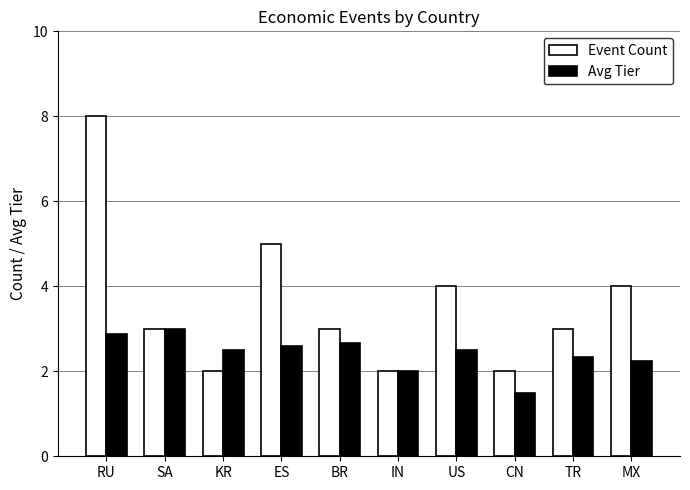

What is the label of the 7th bar from the left?

US